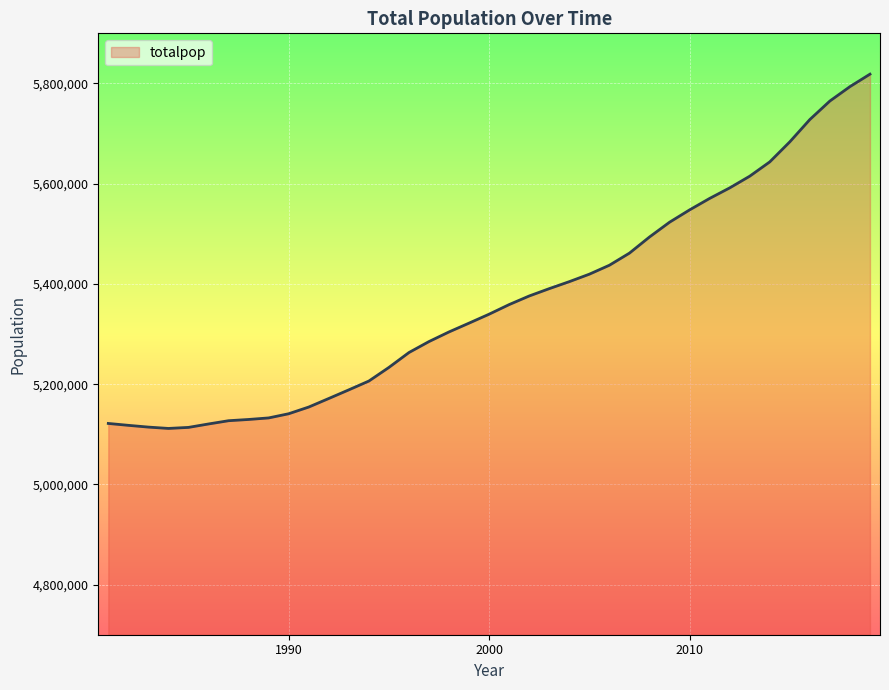

What is the greatest value displayed?

5818553